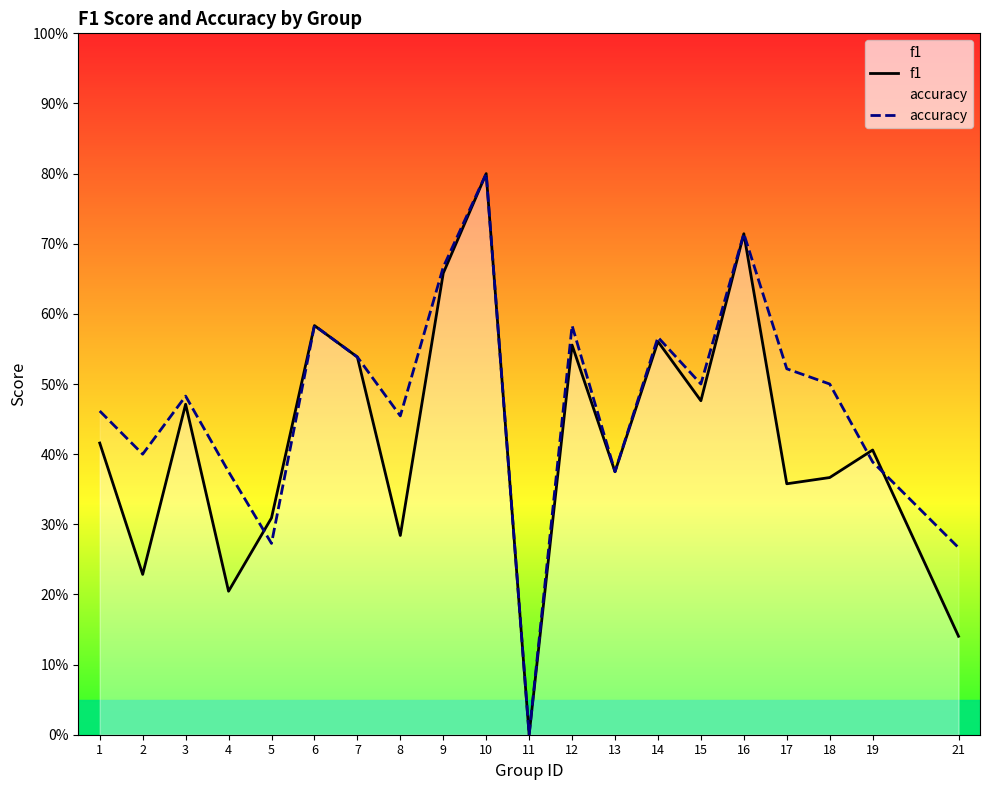

At 18, list the series in order from smallest to largest.

f1, accuracy